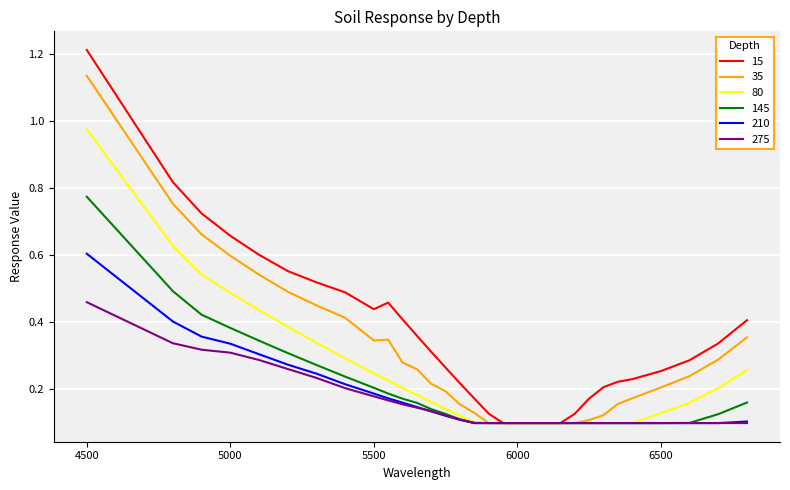

What is the greatest value displayed?

1.2